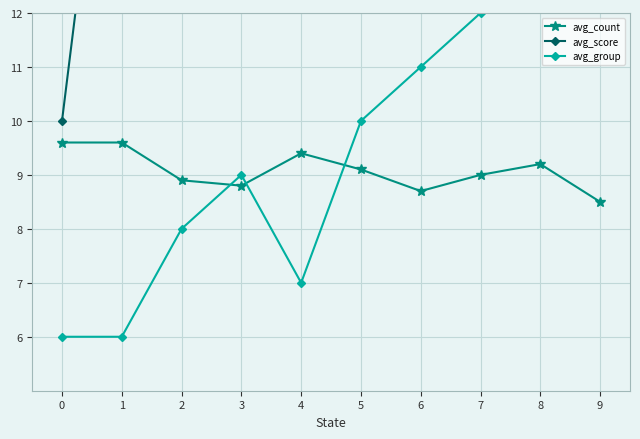

At how many categories does at least one series exceed 14?

9